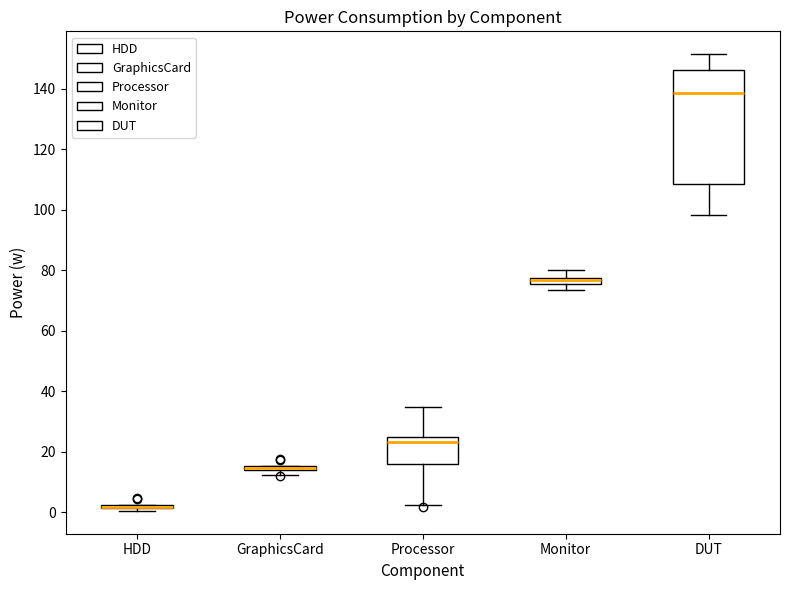

Which box is the tallest, from its lower edge to its upper edge?

DUT